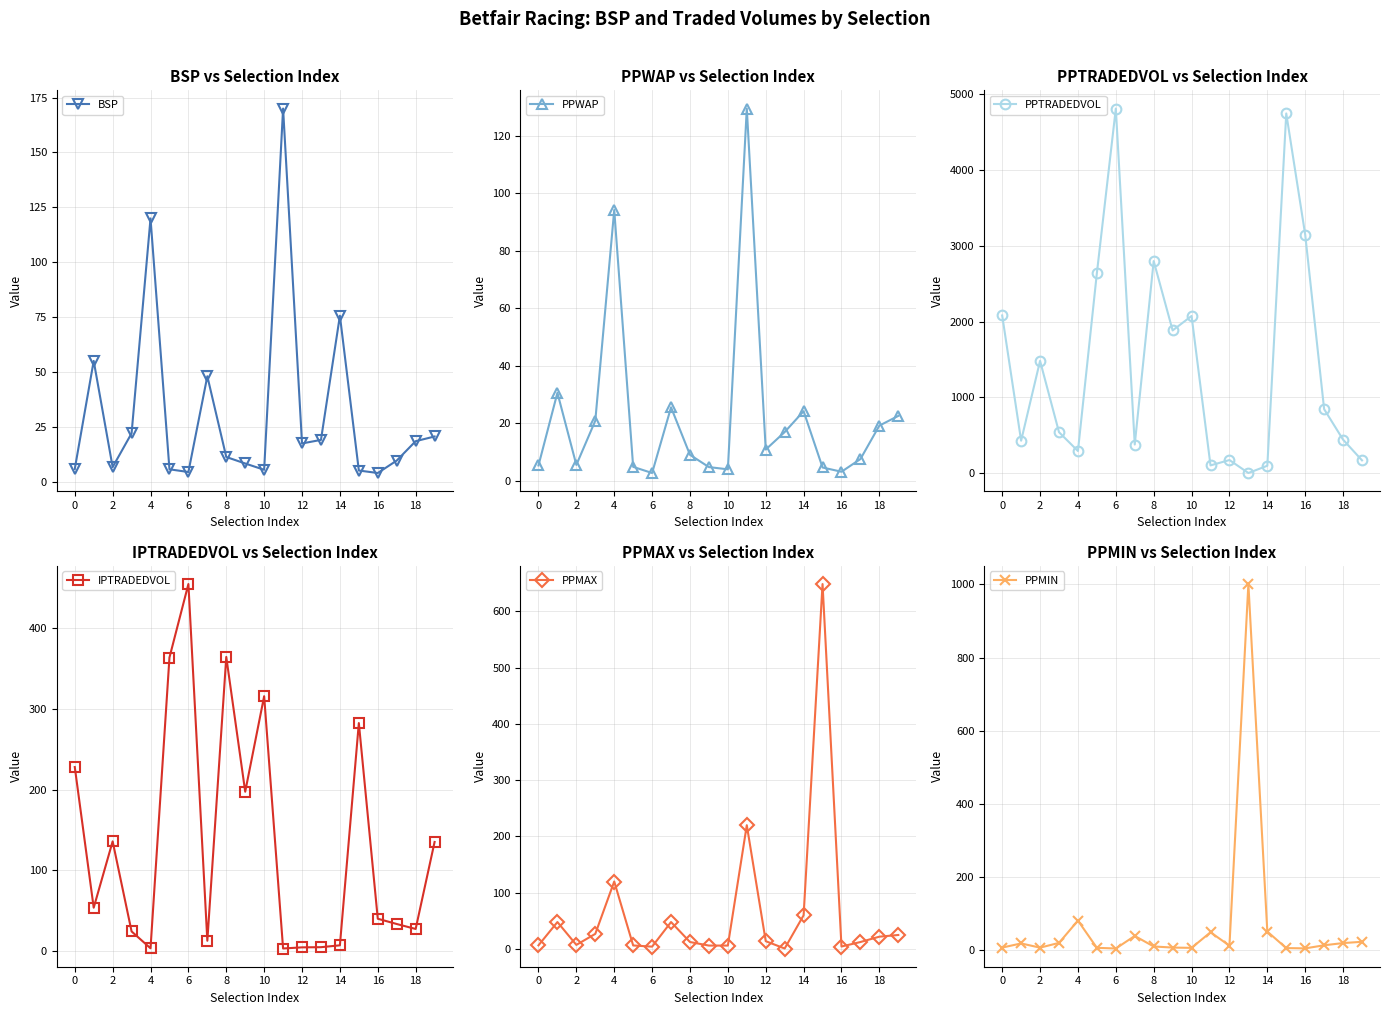

Is the value of PPMIN at 6 greater than the value of PPMAX at 18?

Yes